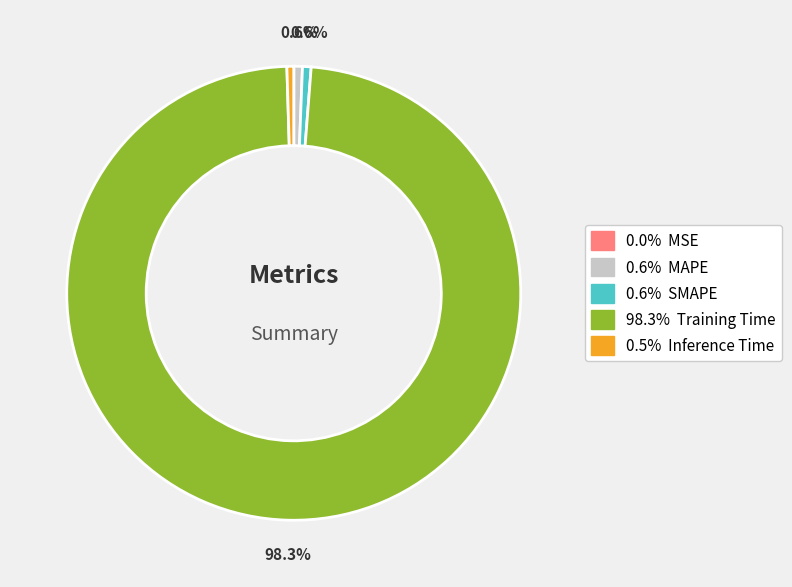

Is there any slice that represents more than half of the pie?

Yes